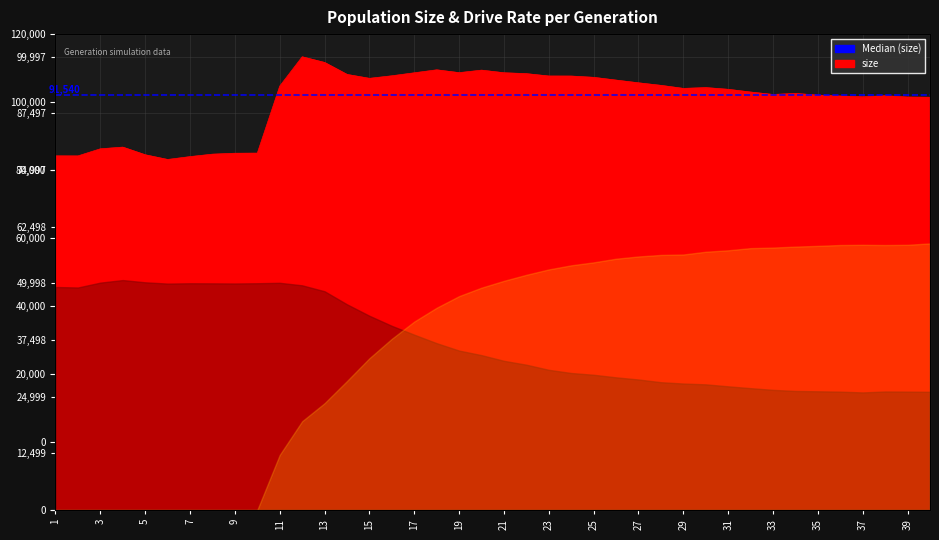

The value at 3 is 26494. True or false?

False